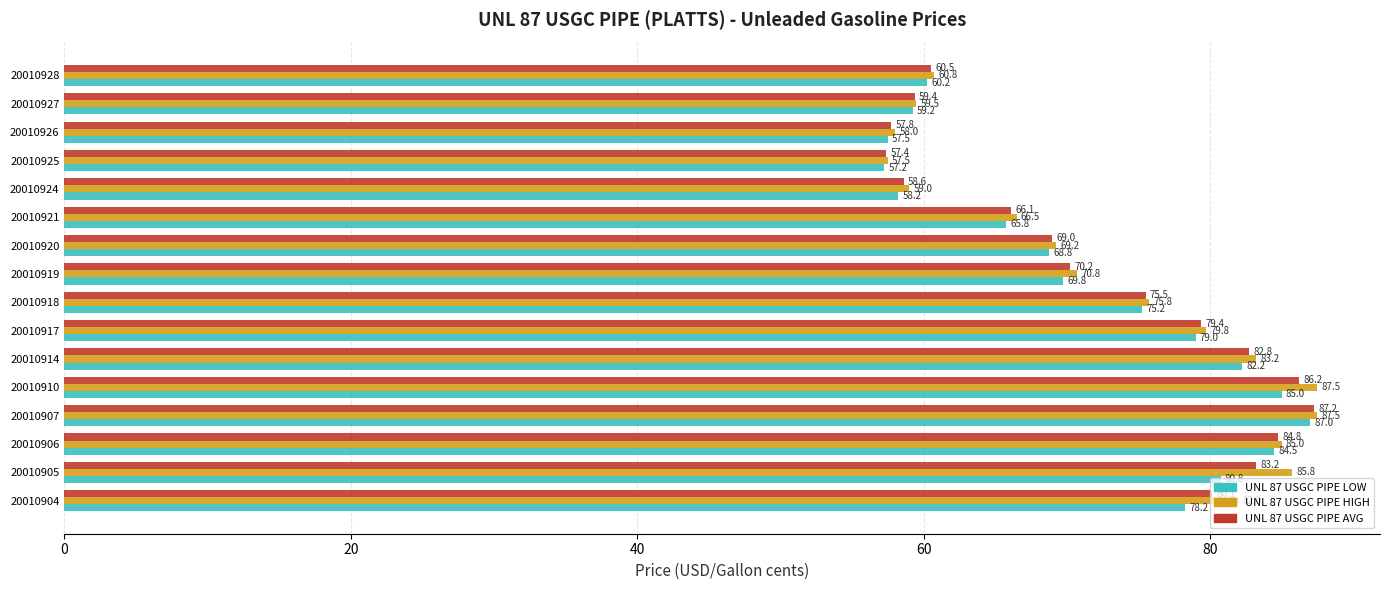

What is the average value of the UNL 87 USGC PIPE HIGH series?

73.0